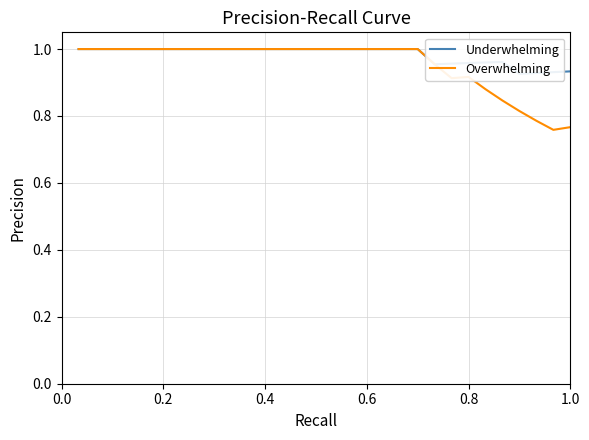

What is the value of the Overwhelming point at the 7th from the left?

1.0